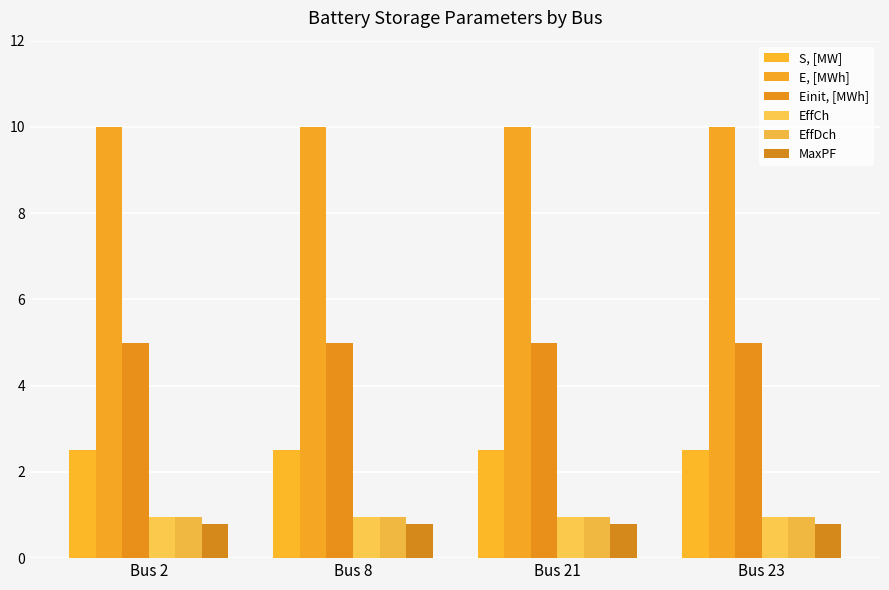

Are the bars grouped side by side (vs. stacked)?

Yes